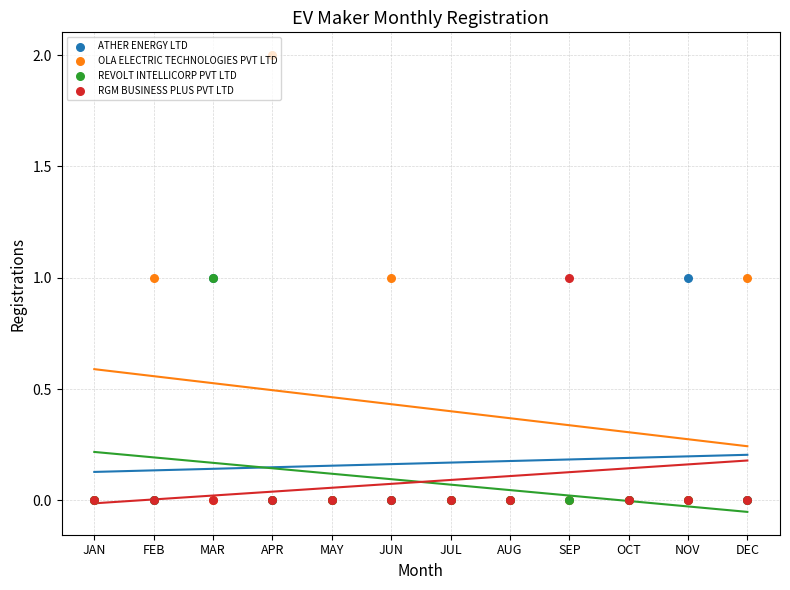

Which series has the widest spread of Y values?

OLA ELECTRIC TECHNOLOGIES PVT LTD